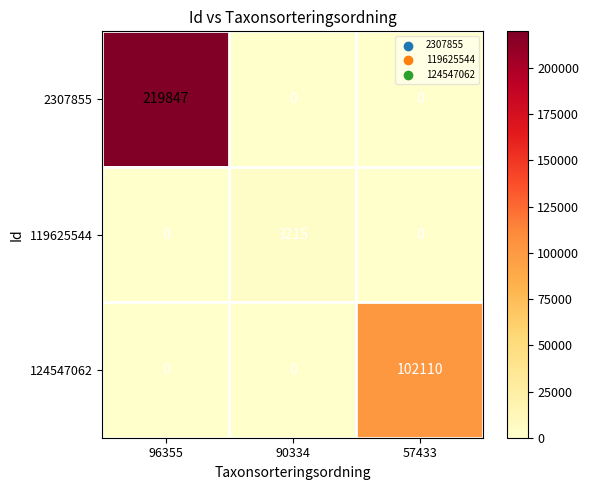

List the series in order of their peak value, lowest first.

119625544, 124547062, 2307855